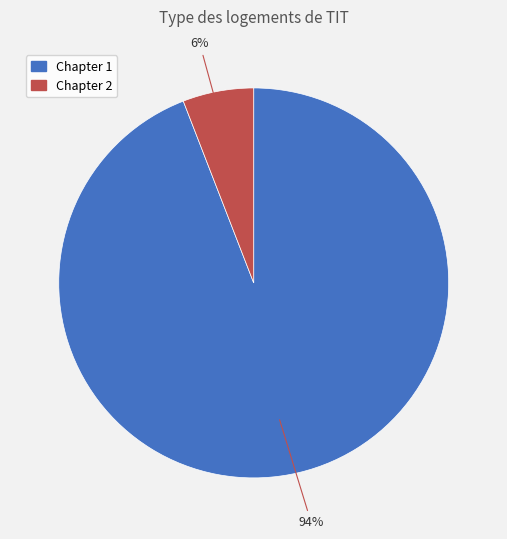

To the nearest percent, what is the difference between the largest and smallest slice percentages?

88%